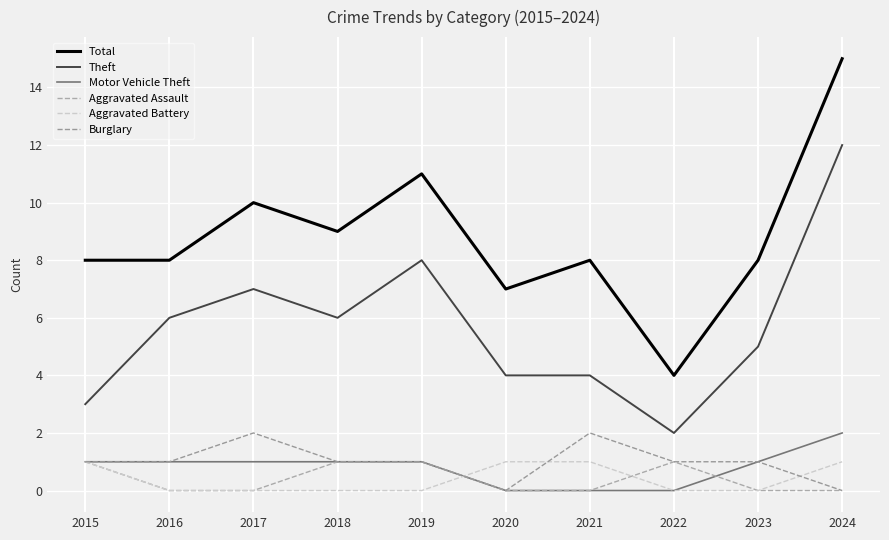

What is the sum of the Total values at 2021 and 2016?

16